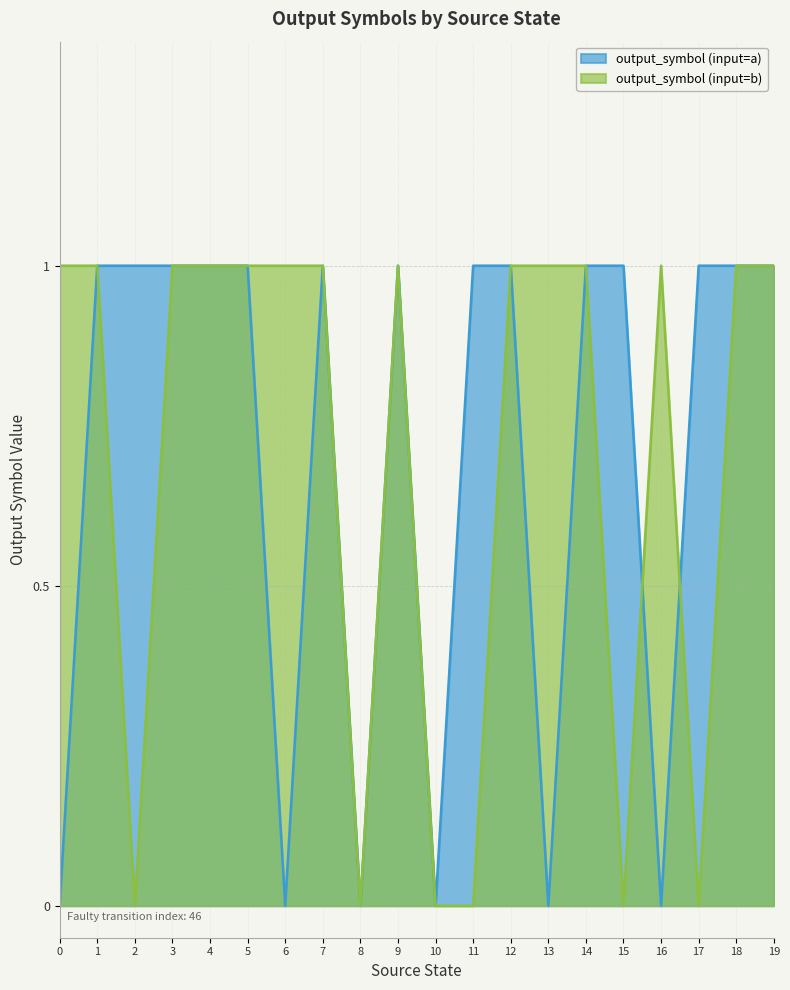

The output_symbol (input=b) series shows 1 at 9. True or false?

True